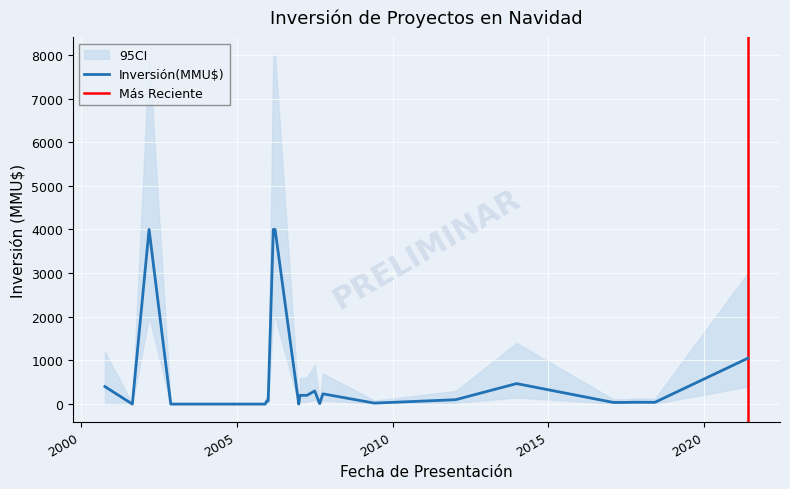

True or false: CI_upper and CI_lower cross at least once.

False